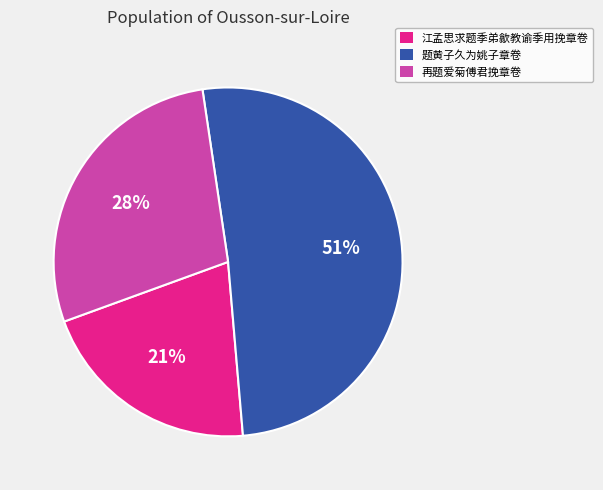

Approximately how many times larger is the value at 题黄子久为姚子章卷 compared to 再题爱菊傅君挽章卷?

1.8